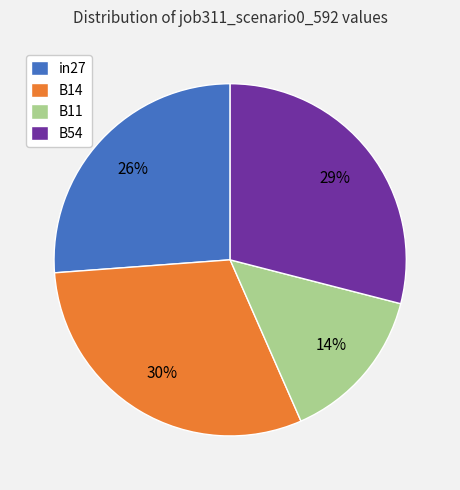

The B54 slice represents 15% of the pie. True or false?

False